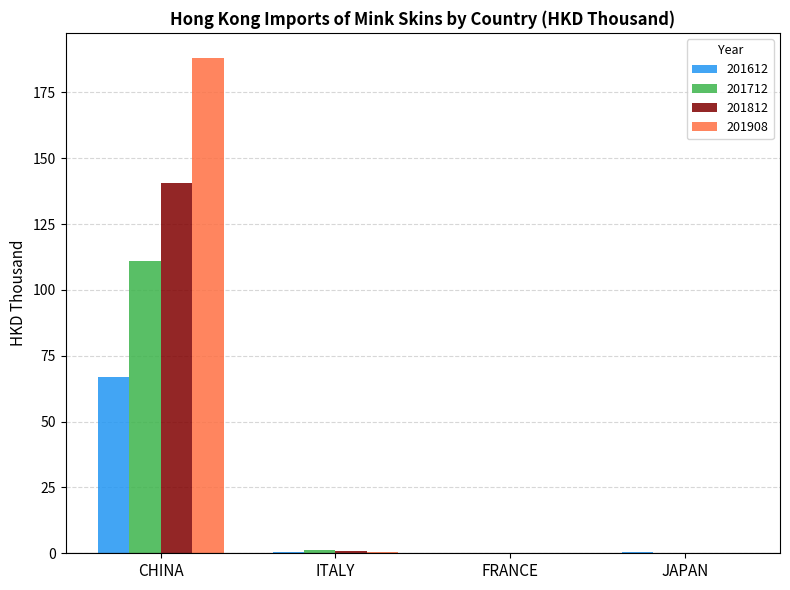

What is the average value of the 201612 series?

16.9